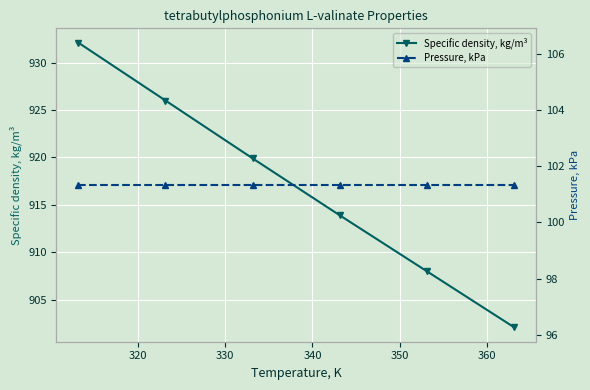

True or false: Specific density, kg/m³ and Pressure, kPa cross at least once.

False